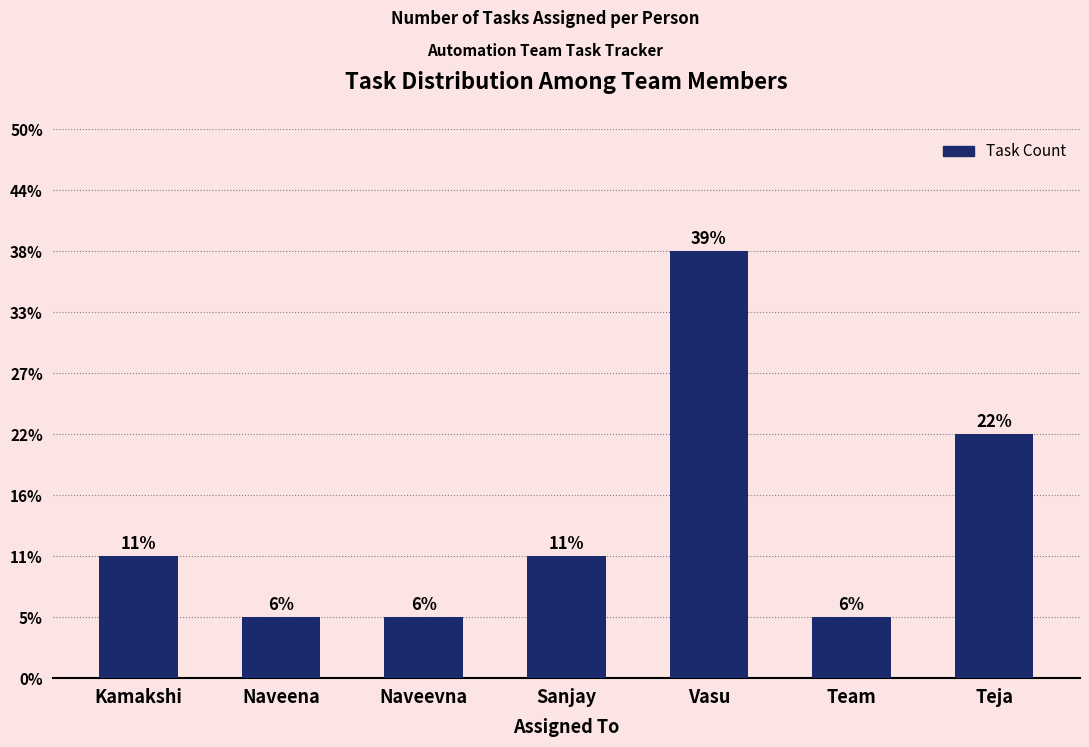

List the labels in order of value, smallest first.

Naveena, Naveevna, Team, Kamakshi, Sanjay, Teja, Vasu